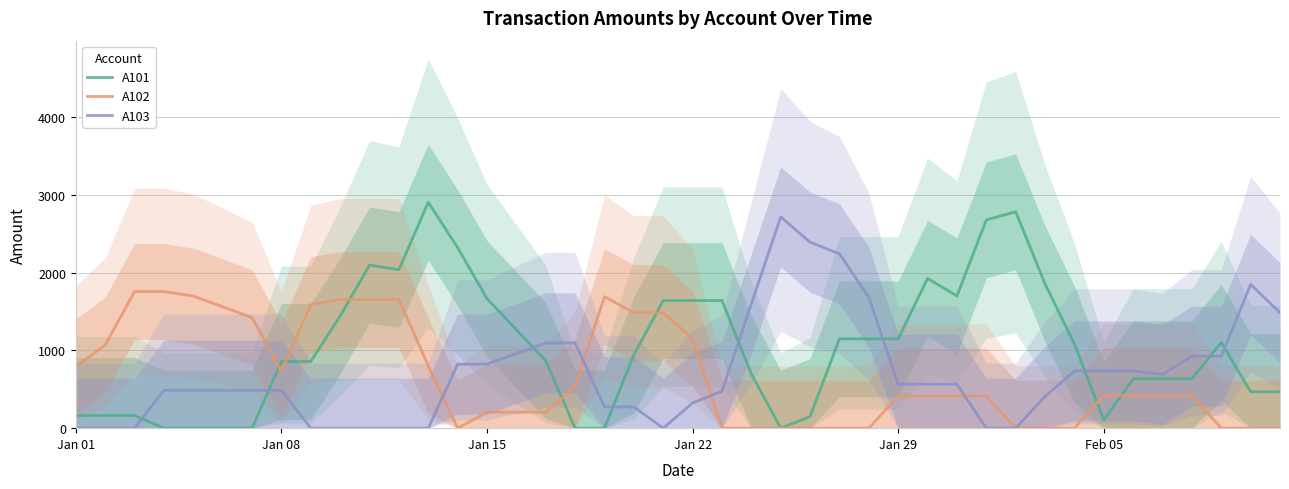

In A101, how many points are lower than both neighbors (excluding endpoints)?

4